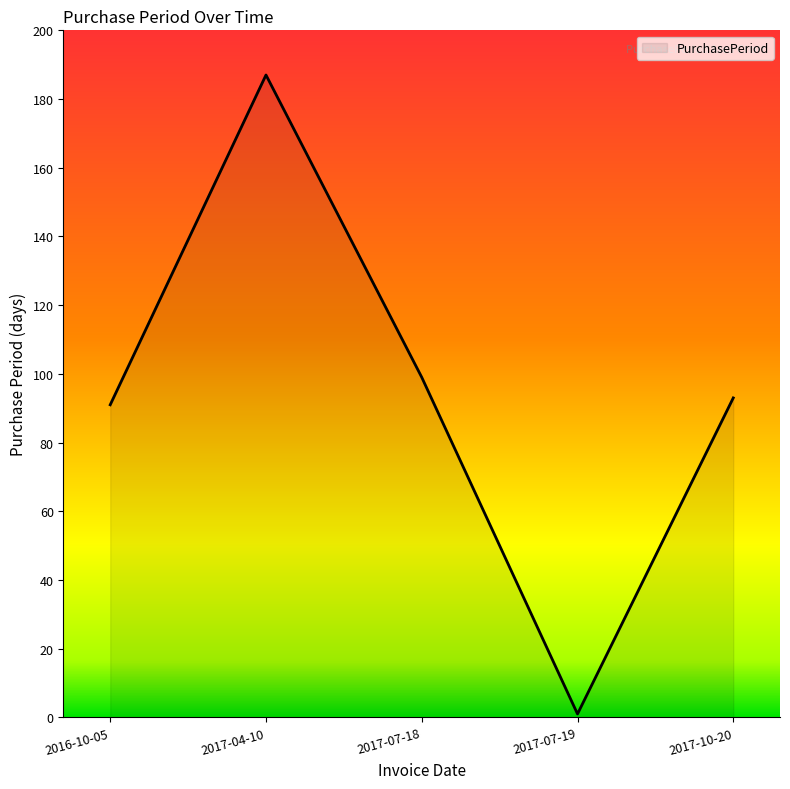

What is the change in value from 2017-07-18 to 2017-07-19?

-98